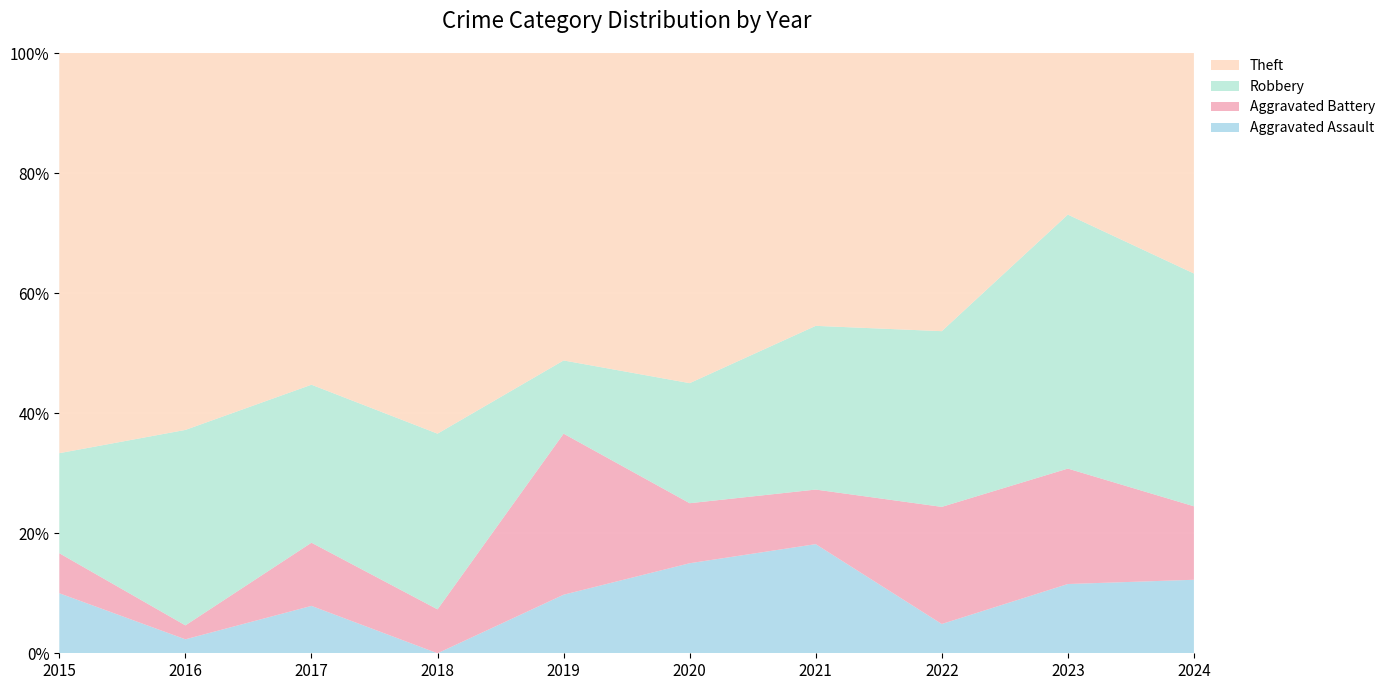

Reading left to right, extract all data points from this chart.

Aggravated Assault: 3	1	3	0	4	3	4	2	3	6
Aggravated Battery: 2	1	4	3	11	2	2	8	5	6
Robbery: 5	14	10	12	5	4	6	12	11	19
Theft: 20	27	21	26	21	11	10	19	7	18